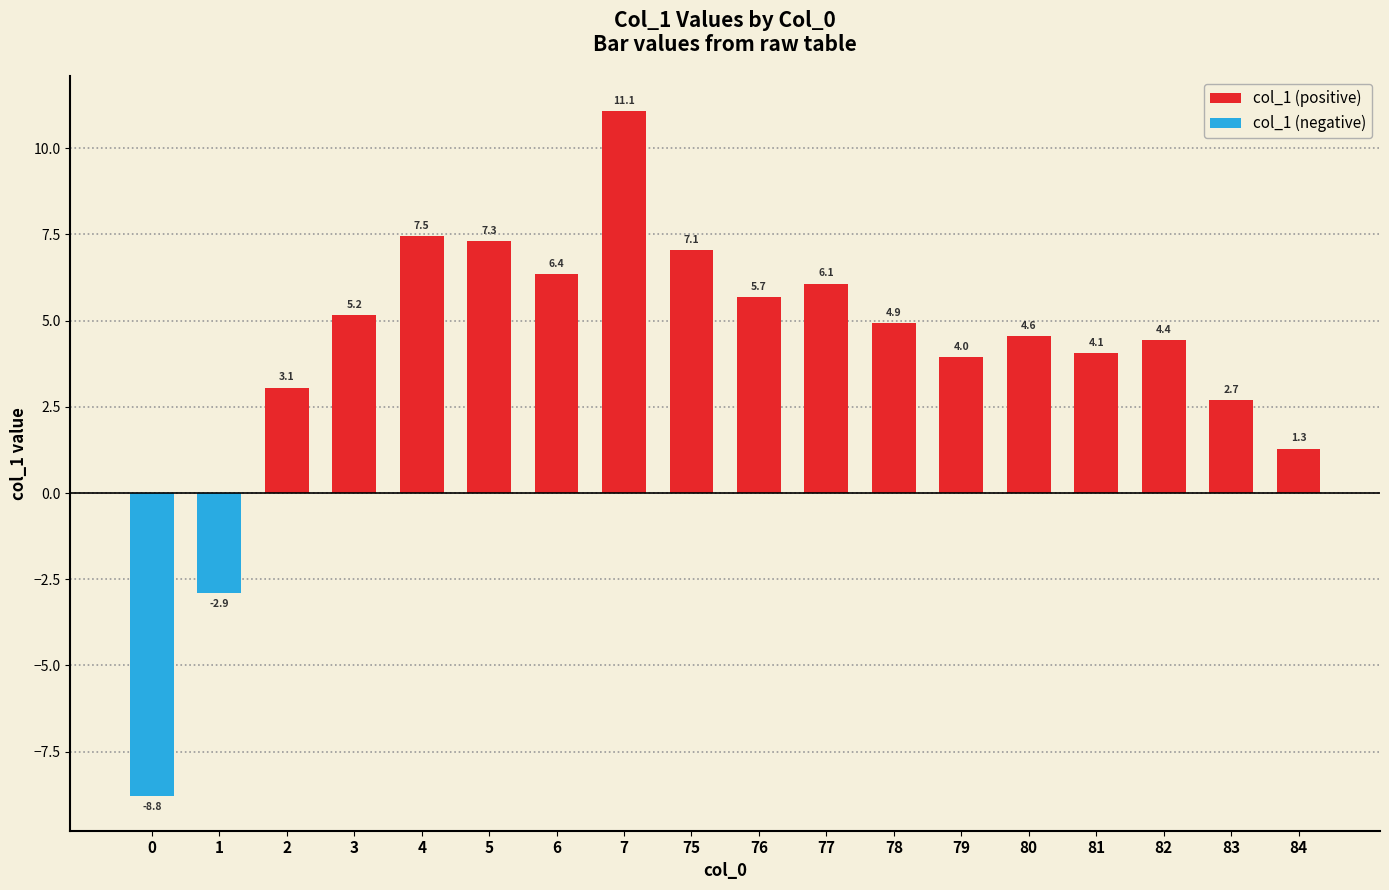

List the labels in order of value, largest first.

7, 4, 5, 75, 6, 77, 76, 3, 78, 80, 82, 81, 79, 2, 83, 84, 1, 0